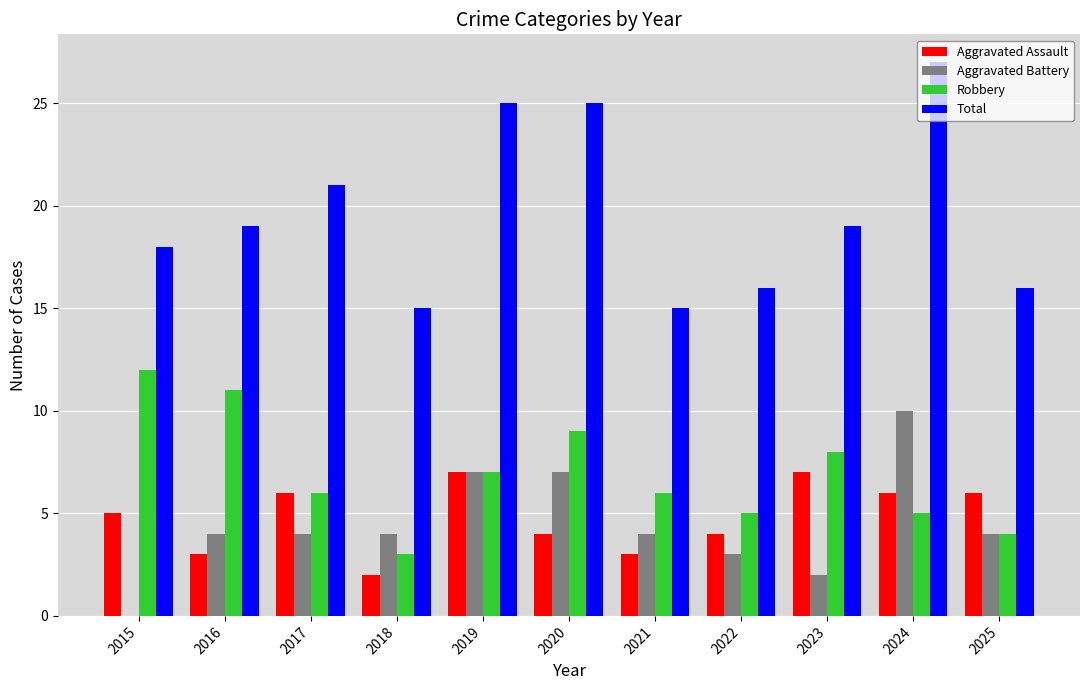

Which series changed the most between 2018 and 2019?

Total